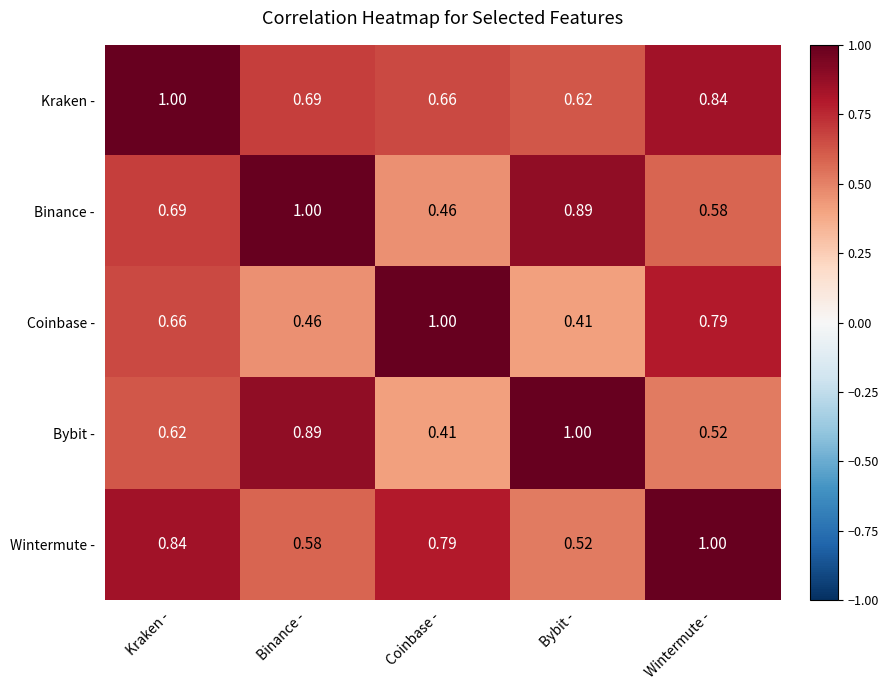

At which category is the sum across all series the highest?

Kraken -